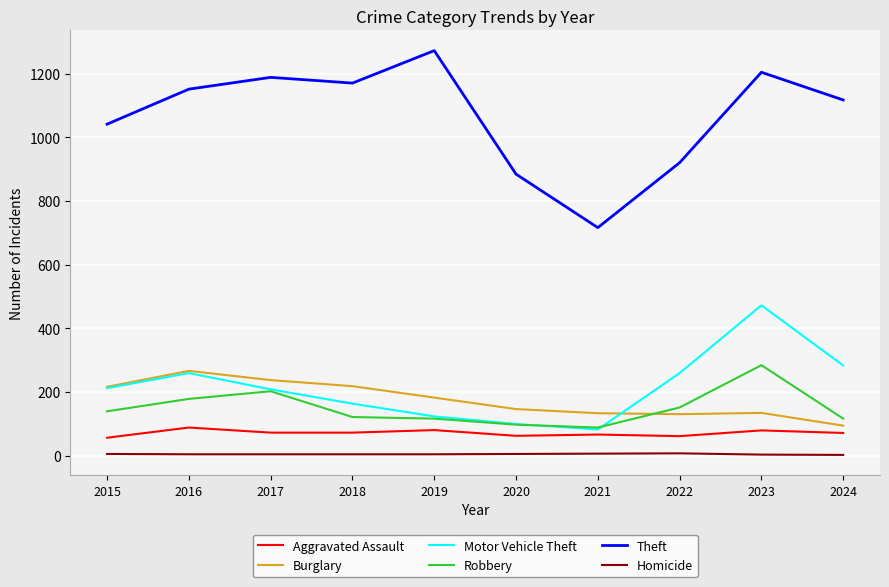

True or false: Robbery and Theft intersect in this chart.

False